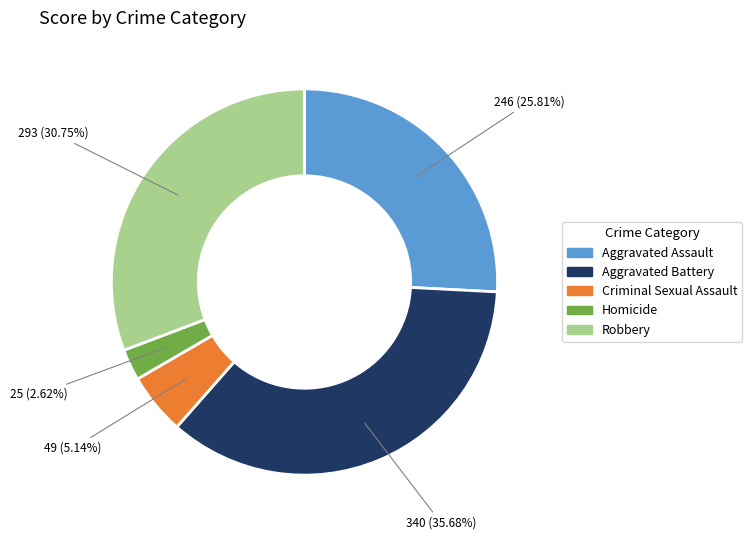

How many segments does this pie chart have?

5